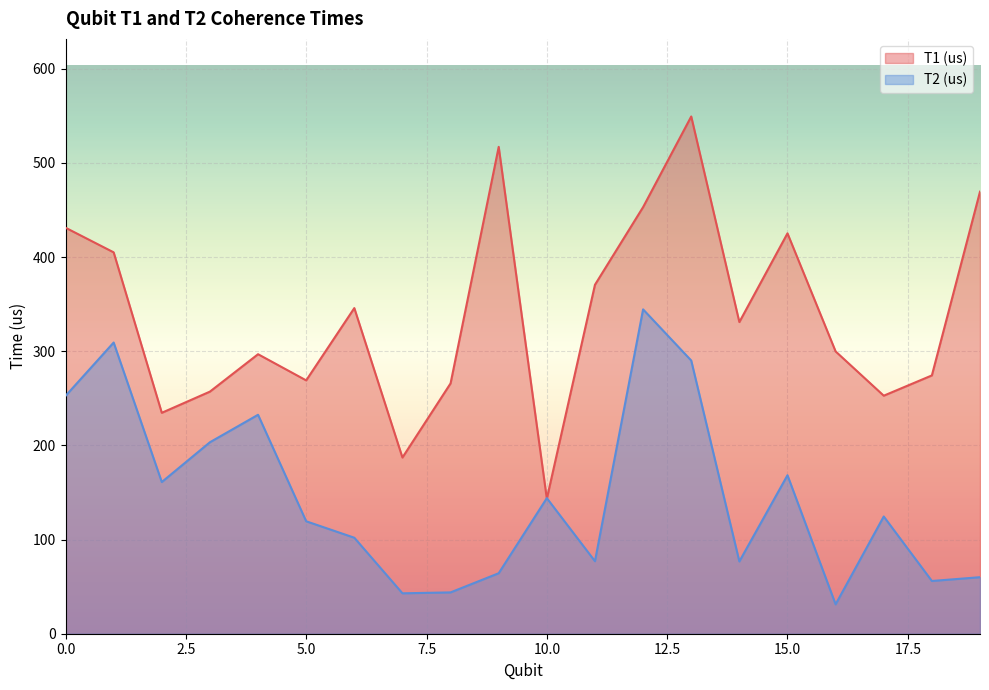

What is the highest value of the T1 (us) series?

549.3